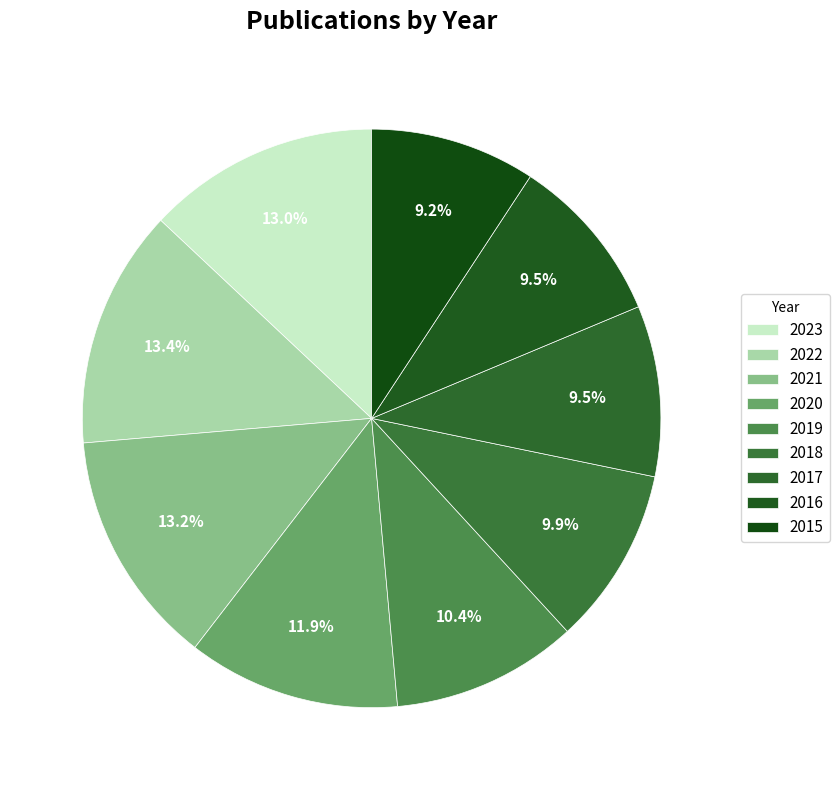

What is the ratio of the value at 2015 to the value at 2023?

0.7